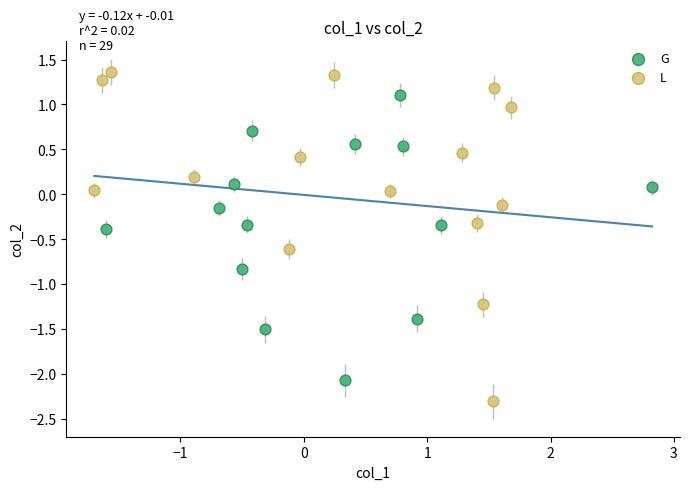

Which series contains the lowest Y value?

L